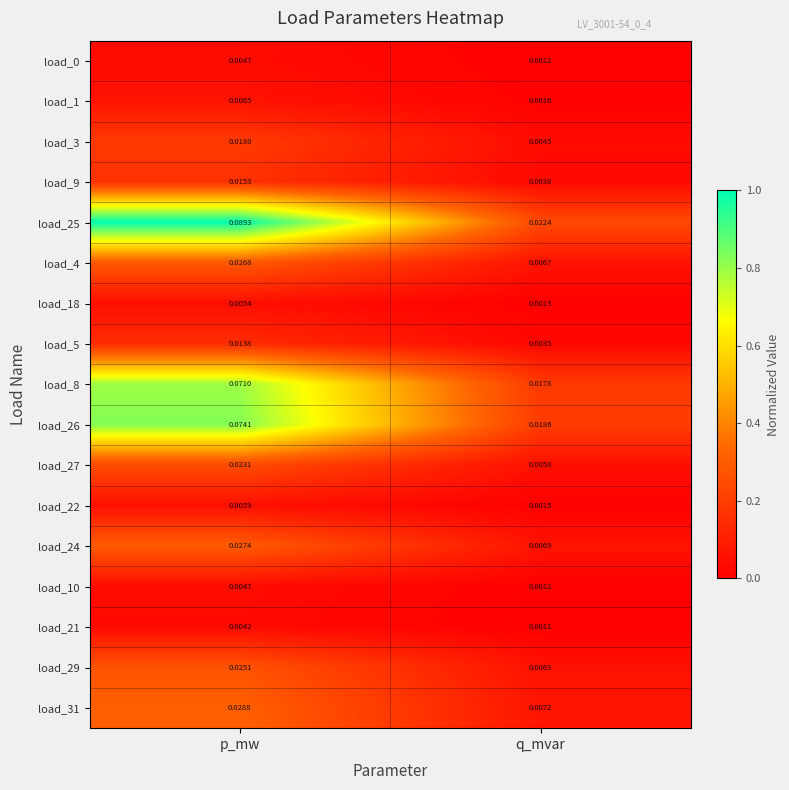

At which label is load_0 closest to 0?

q_mvar